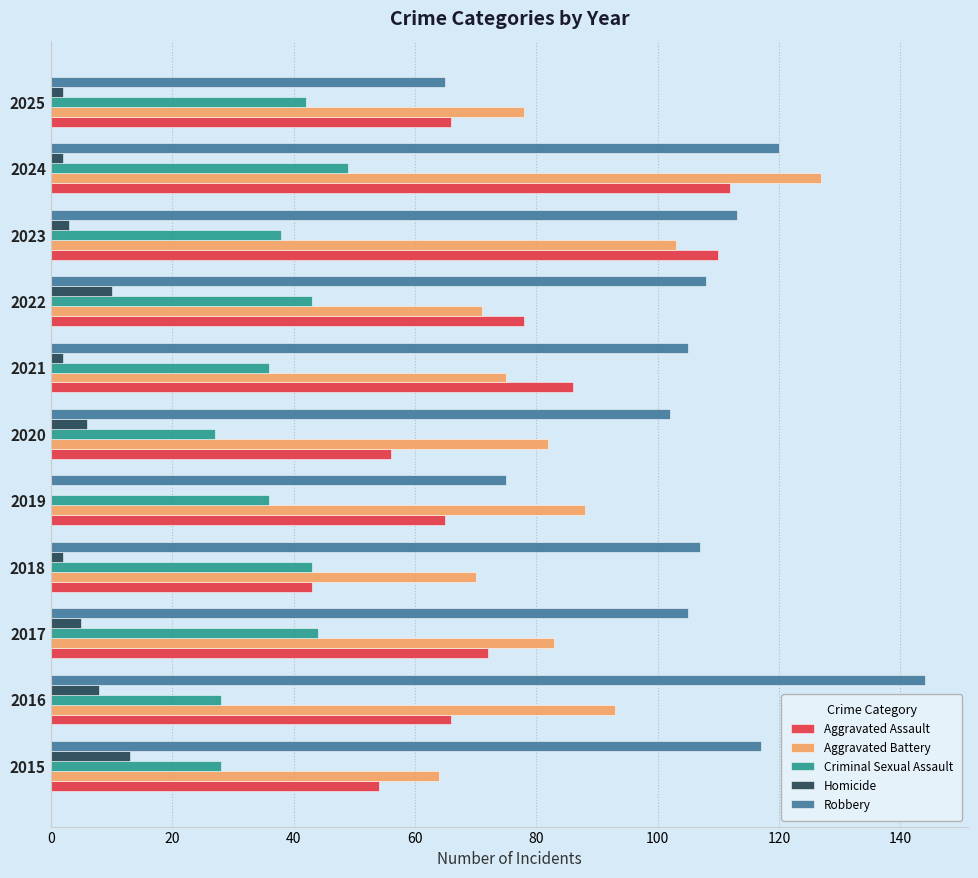

Which label corresponds to the largest value in the chart?

2016